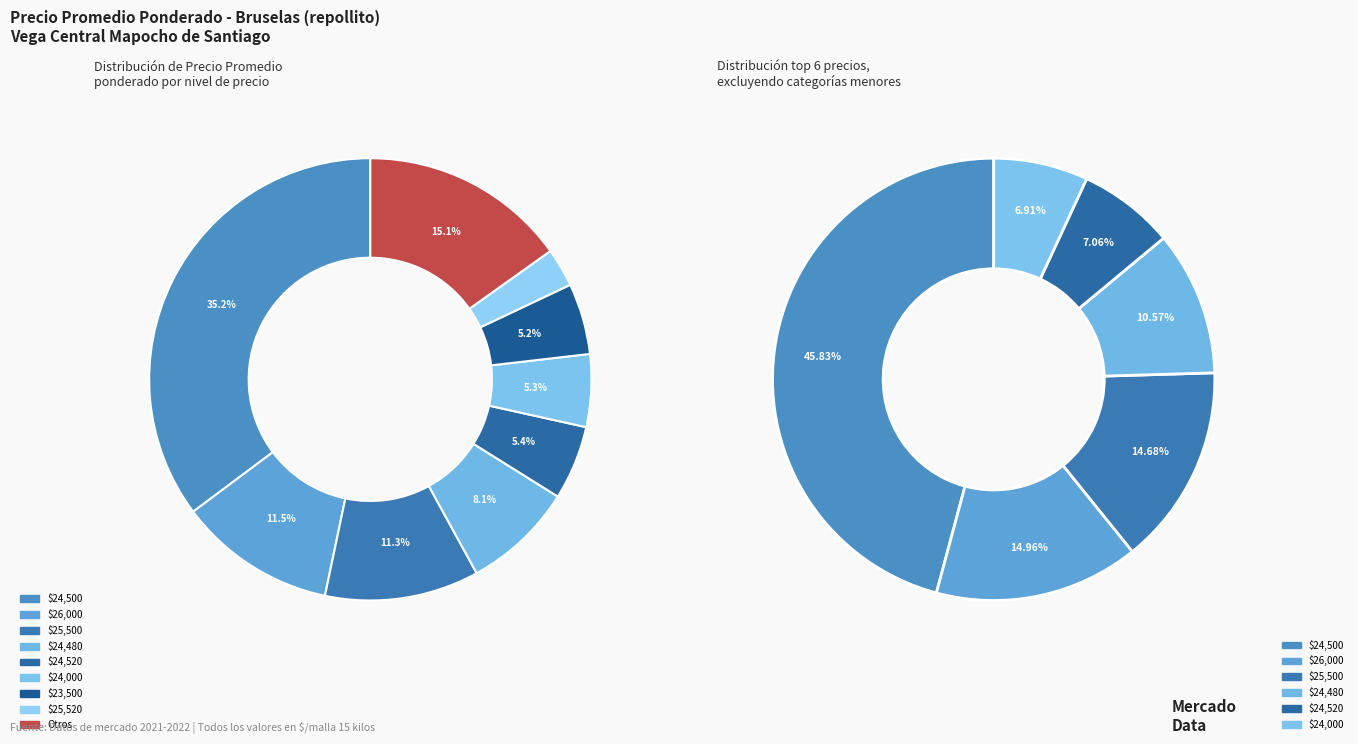

The 2021-09-03 slice represents 10% of the pie. True or false?

False